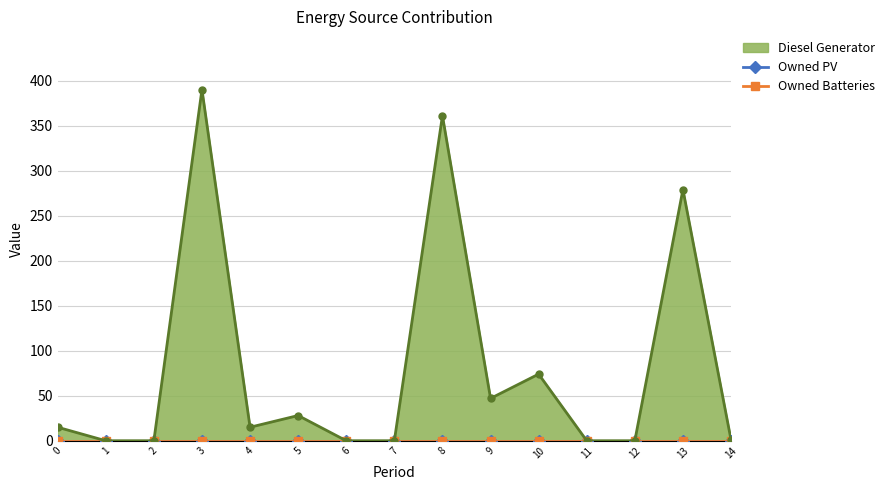

The value of Owned PV at 10 is 0. True or false?

True